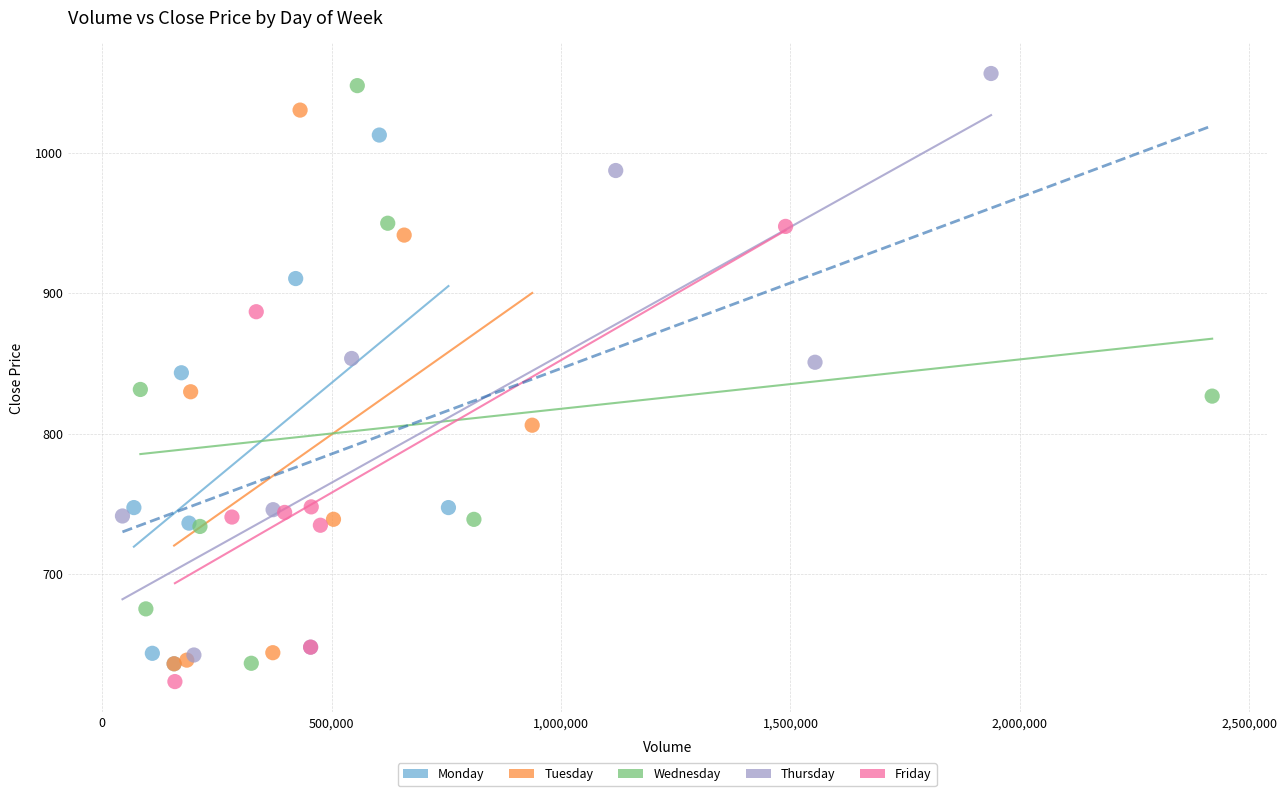

Which series has the largest Y range (max minus min)?

Thursday